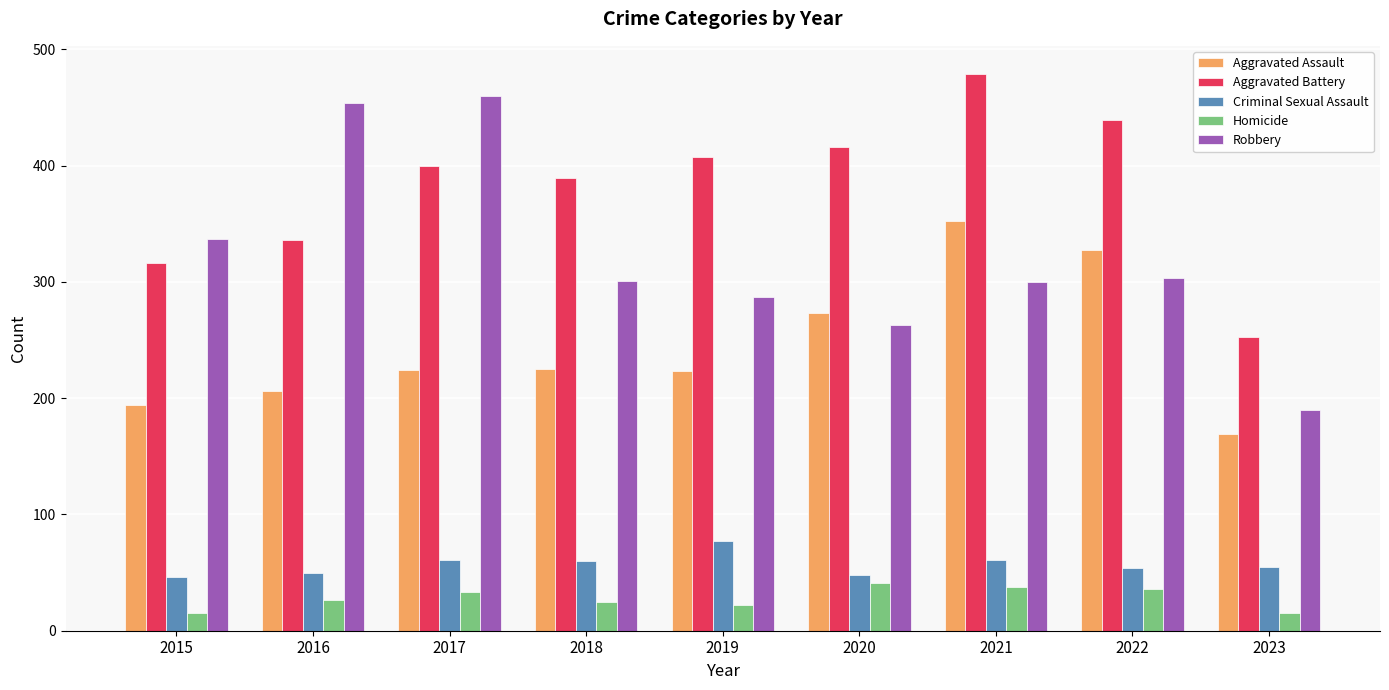

True or false: Aggravated Battery has a value of 856 at 2021.

False